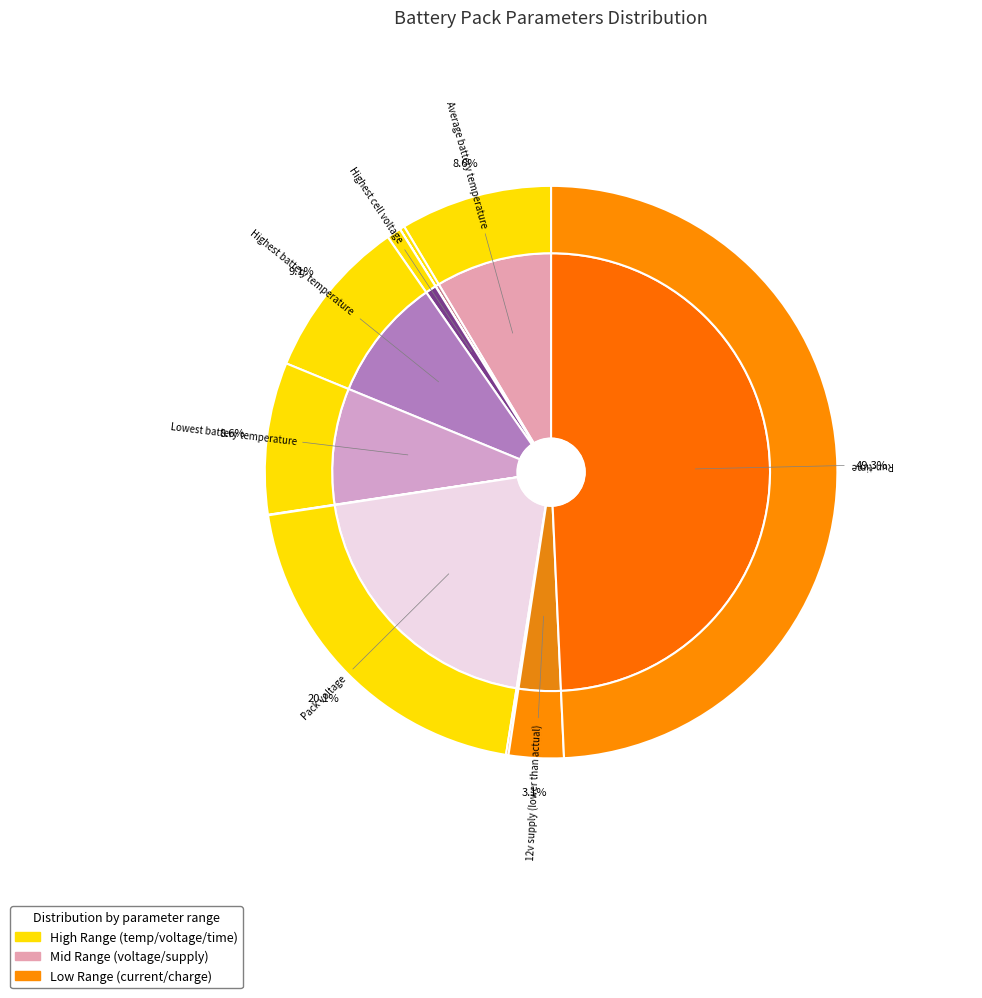

The Pack discharge current limit slice represents 6% of the pie. True or false?

False